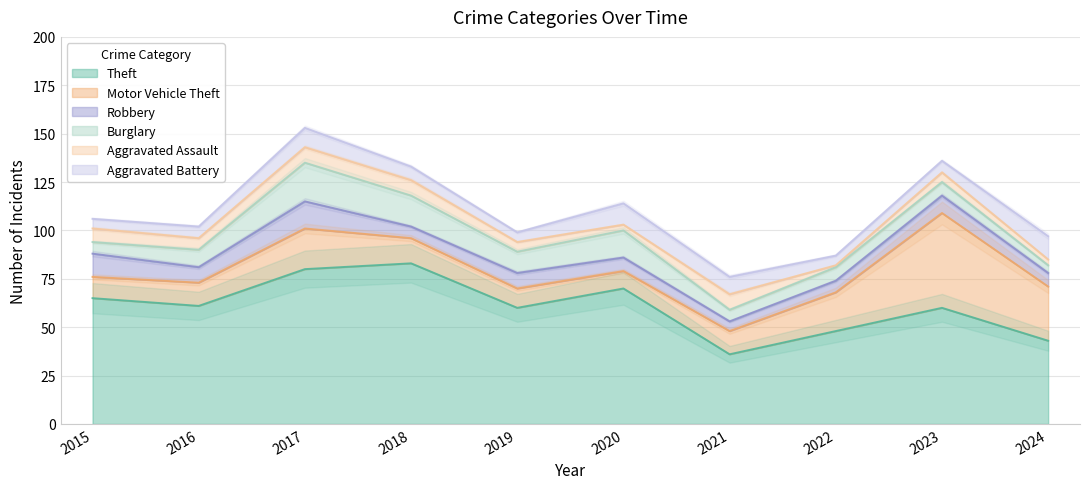

Between 2016 and 2023, which is larger?

2016